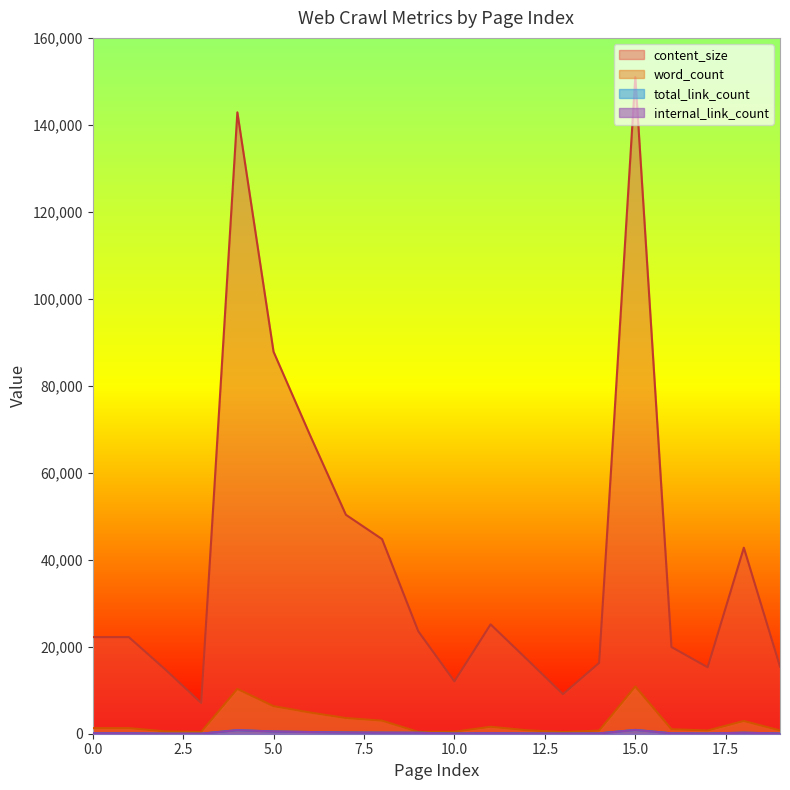

The value of internal_link_count at 4 is 484. True or false?

False